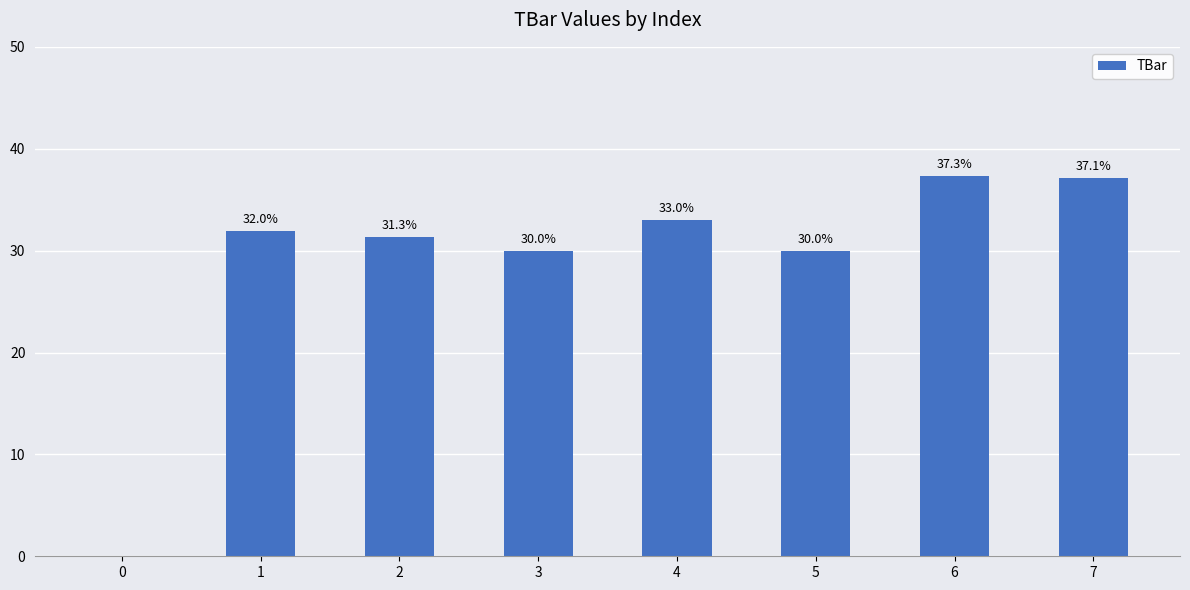

Between 6 and 4, which is larger?

6